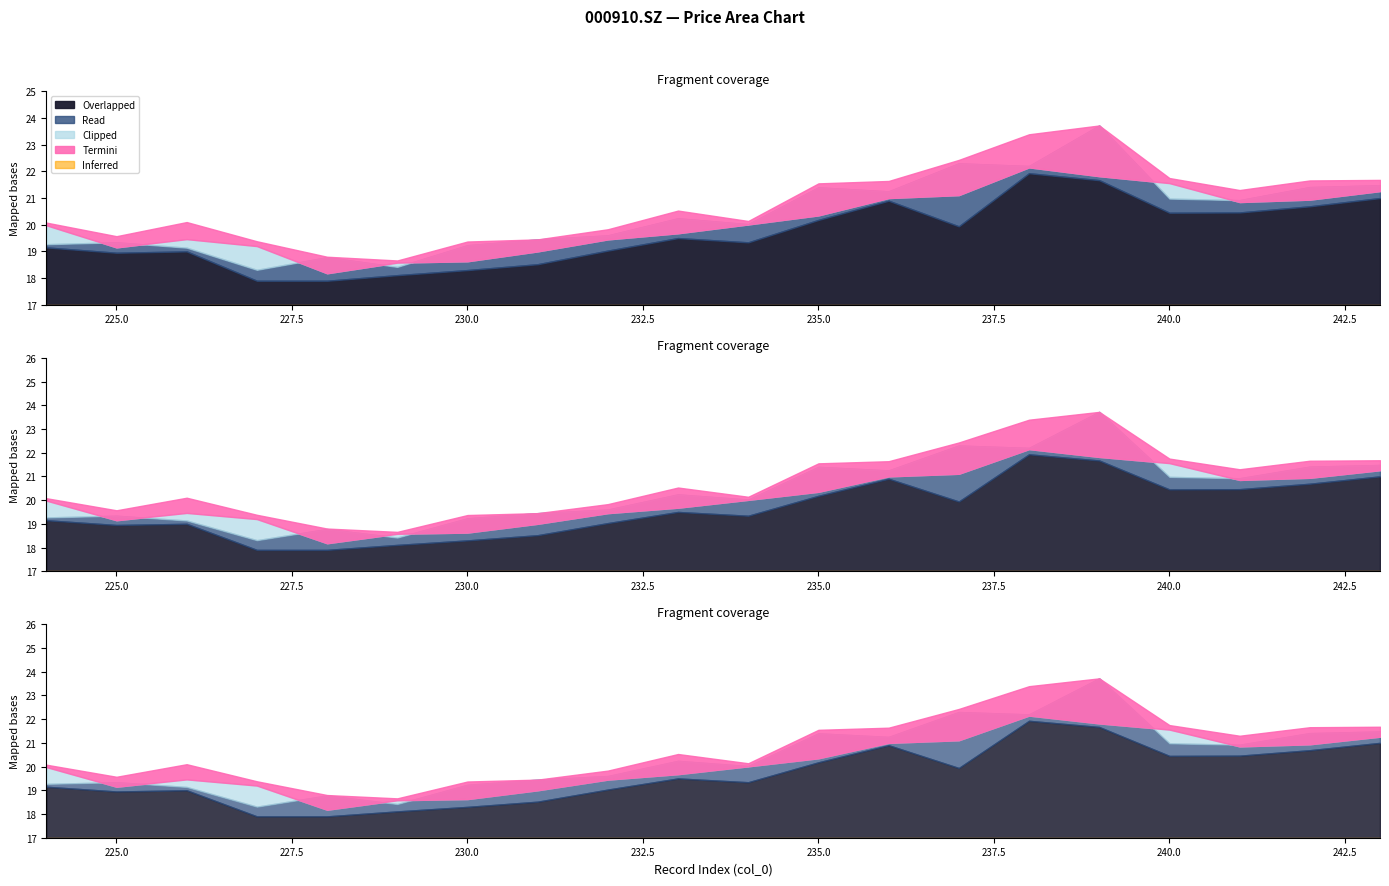

What is the value of the low point at the 3rd from the left?

20.5